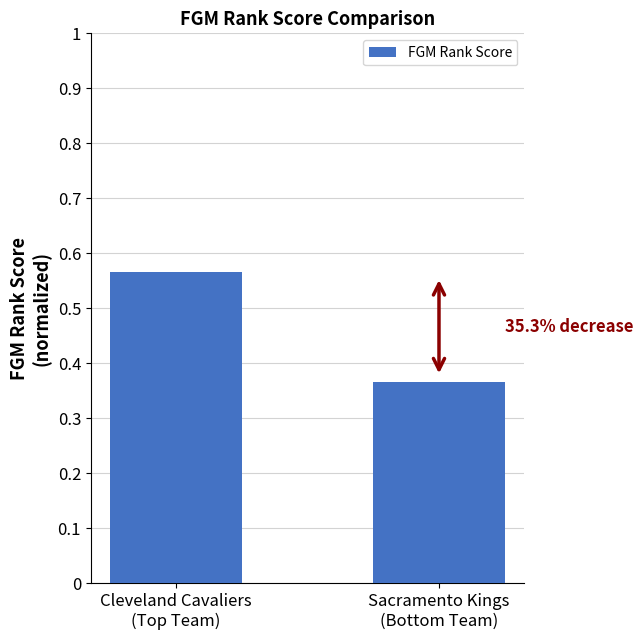

What is the change in value from Cleveland Cavaliers
(Top Team) to Sacramento Kings
(Bottom Team)?

-0.2